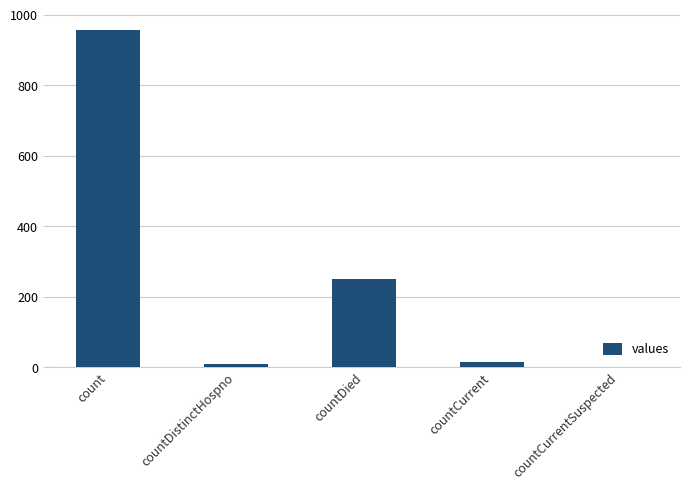

How many series are shown in this chart?

1